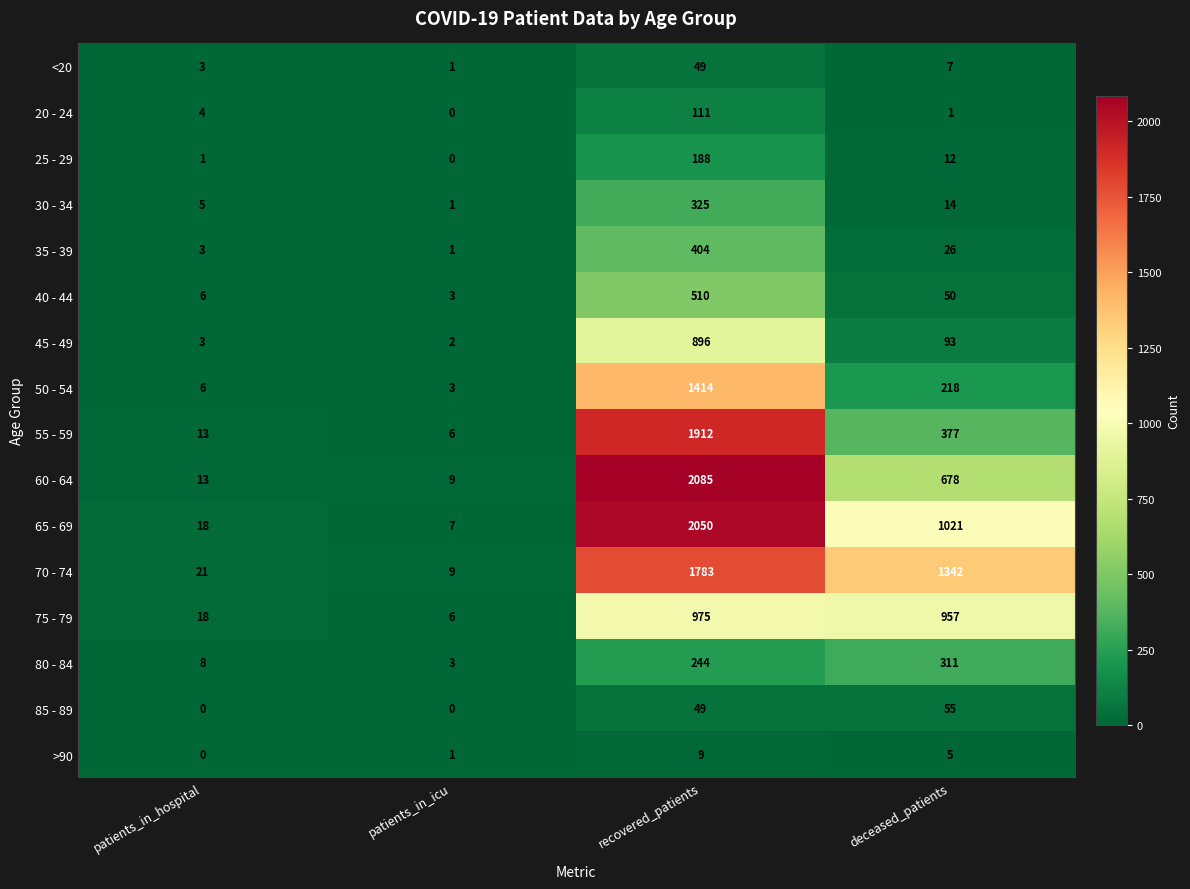

Which series has the largest total across all categories?

70 - 74